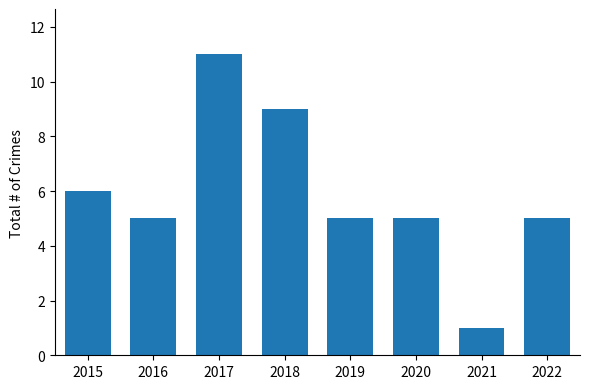

What is the ratio of the value at 2017 to the value at 2020?

2.2